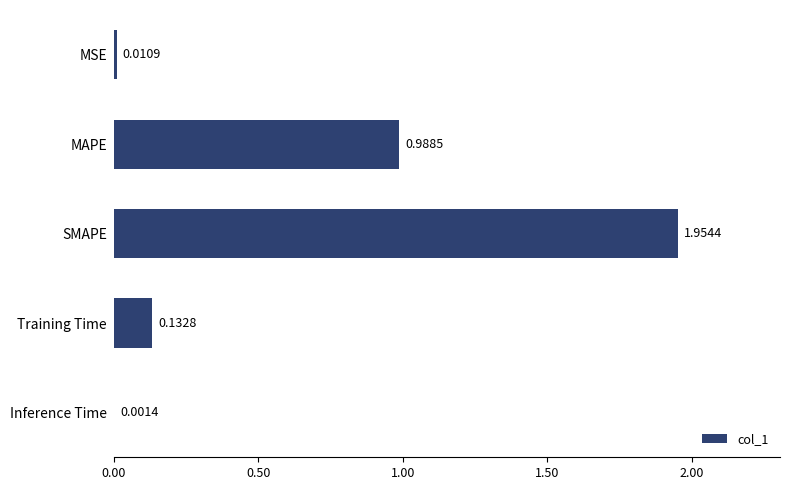

Are the bars horizontal?

Yes